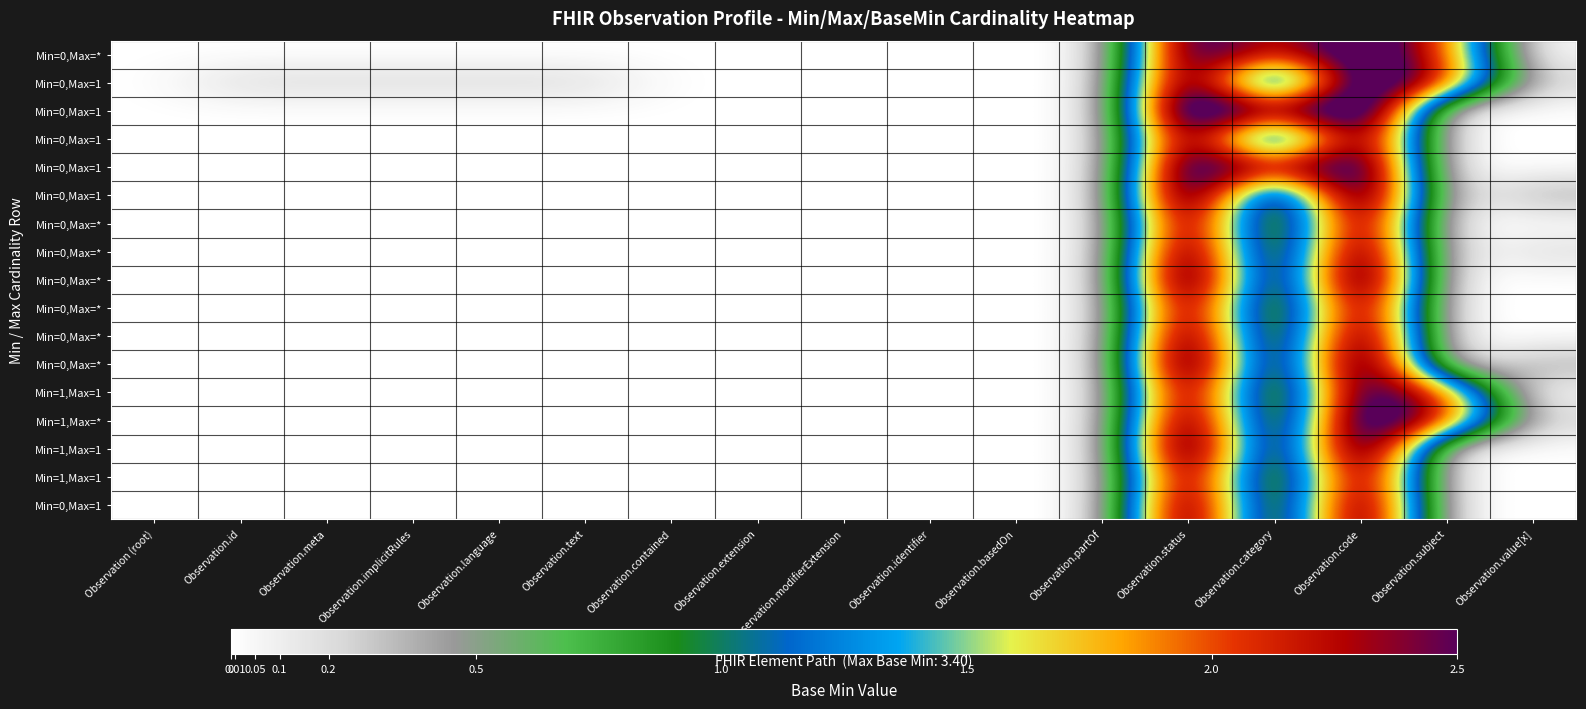

Between Observation.extension and Observation.category, which is larger?

Observation.category